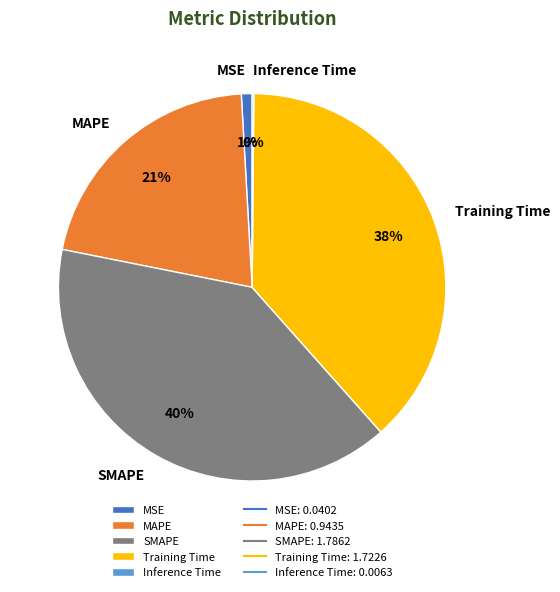

To the nearest percent, what percentage of the pie is MAPE?

21%